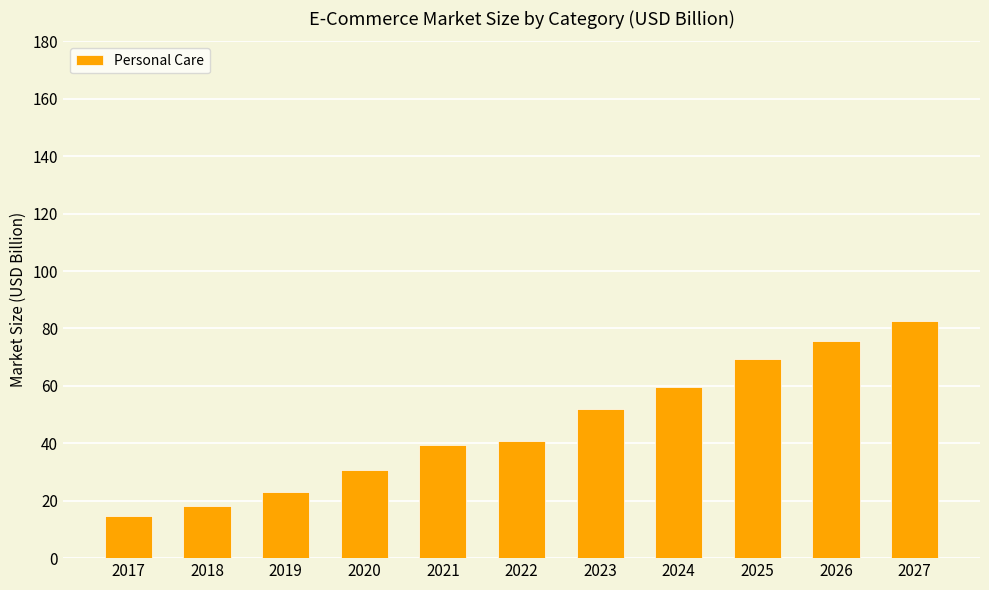

What is the average value?

46.0